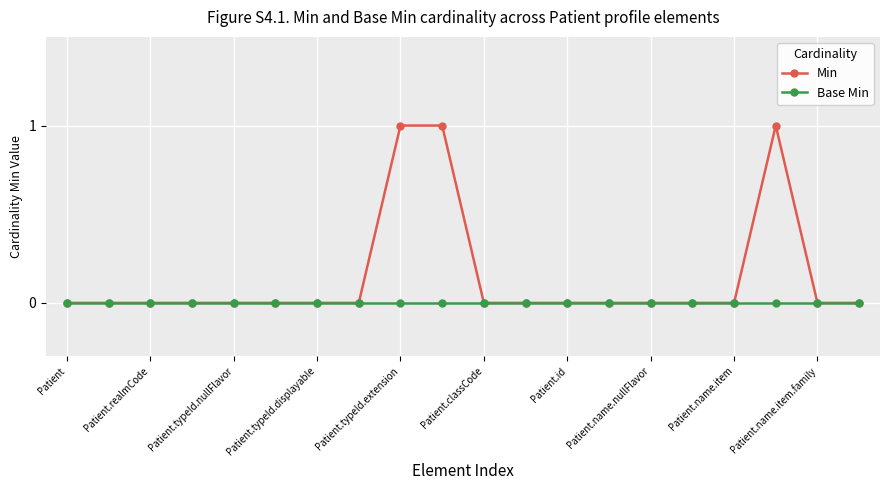

True or false: Min has more than 0 interior local peaks.

True